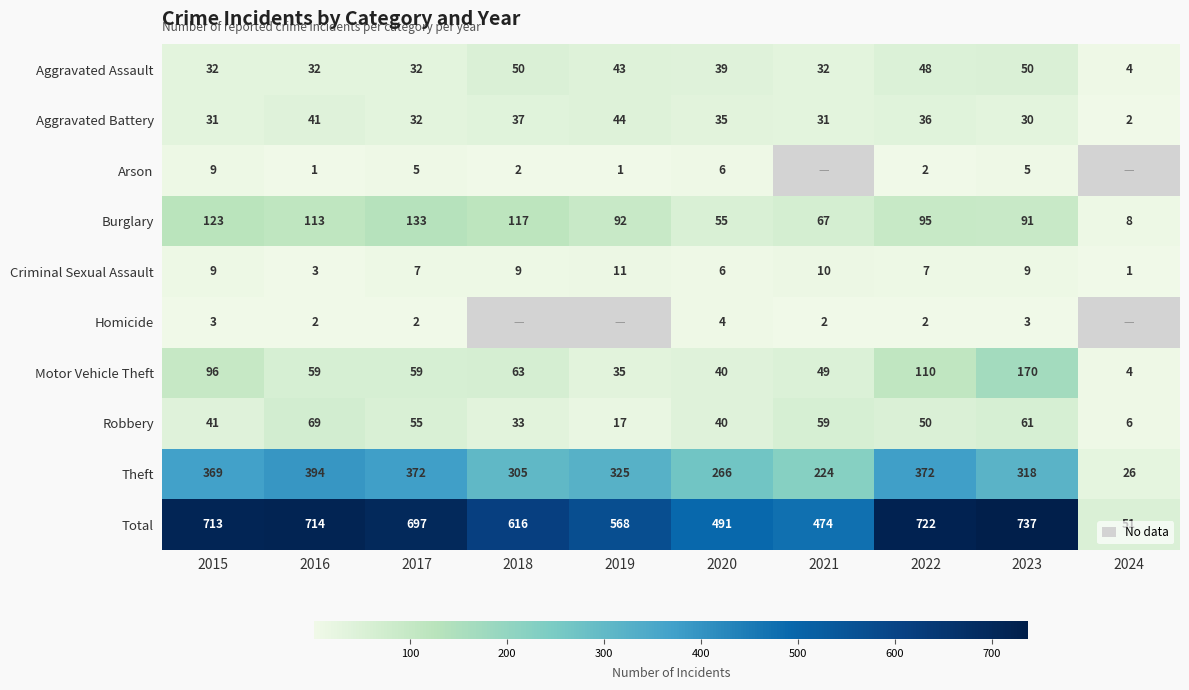

Is it true that Total equals 747.6 at 2019?

False